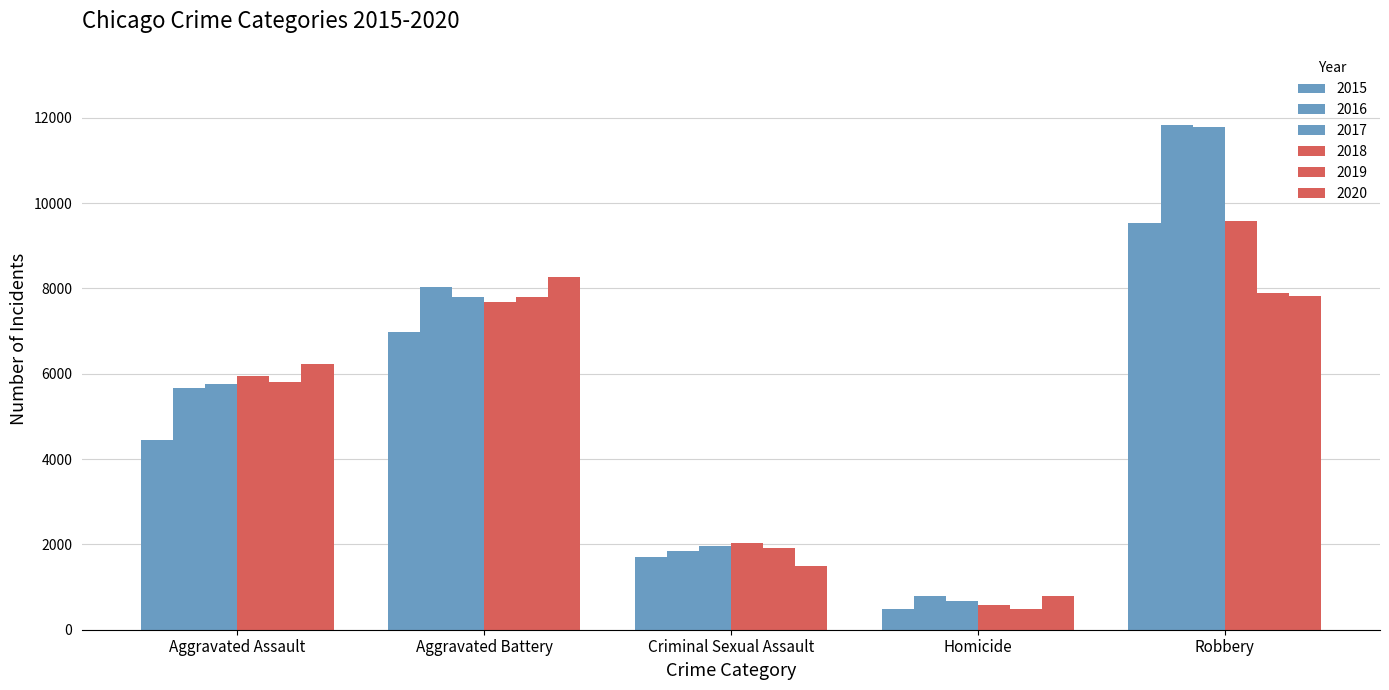

How many data points in 2018 are less than 5954?

2